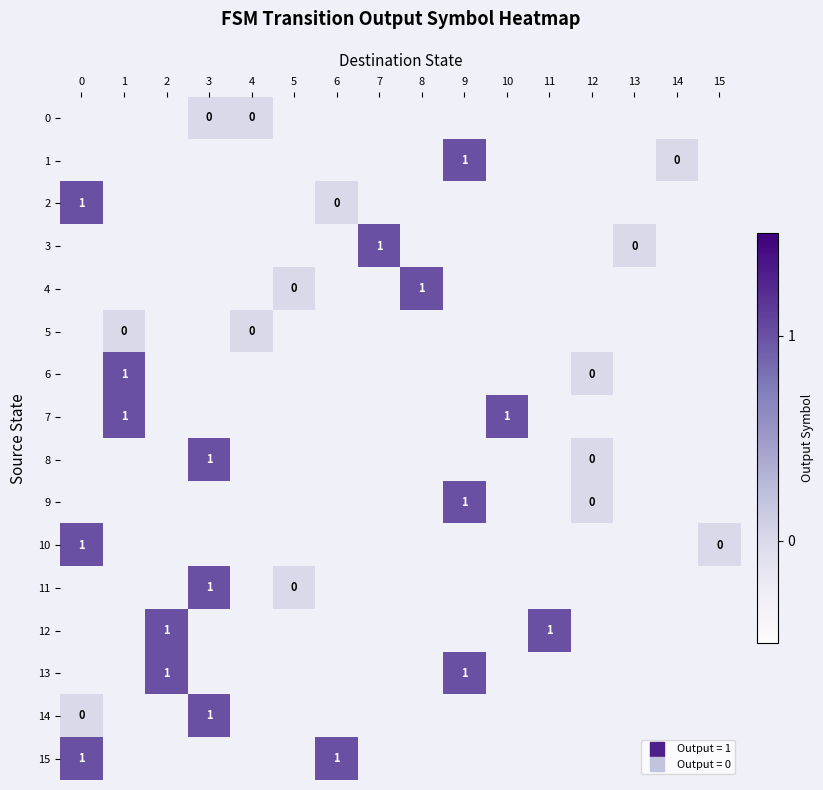

Which label corresponds to the largest value in the chart?

9